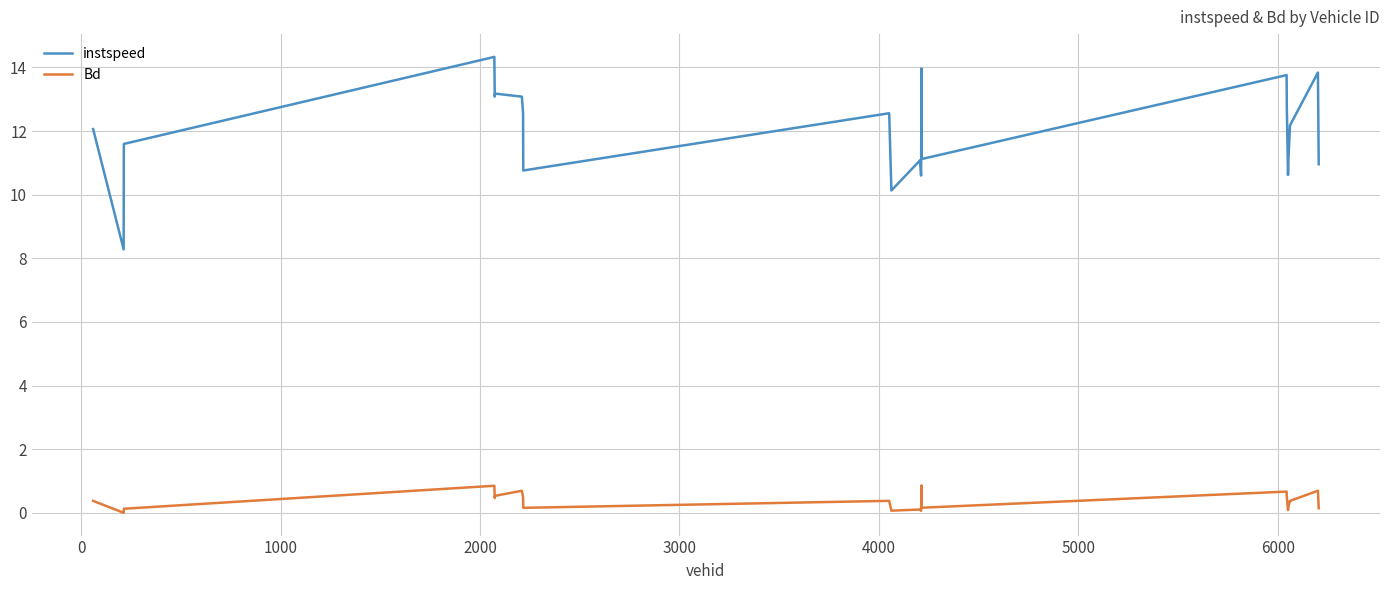

What is the greatest value displayed?

14.3